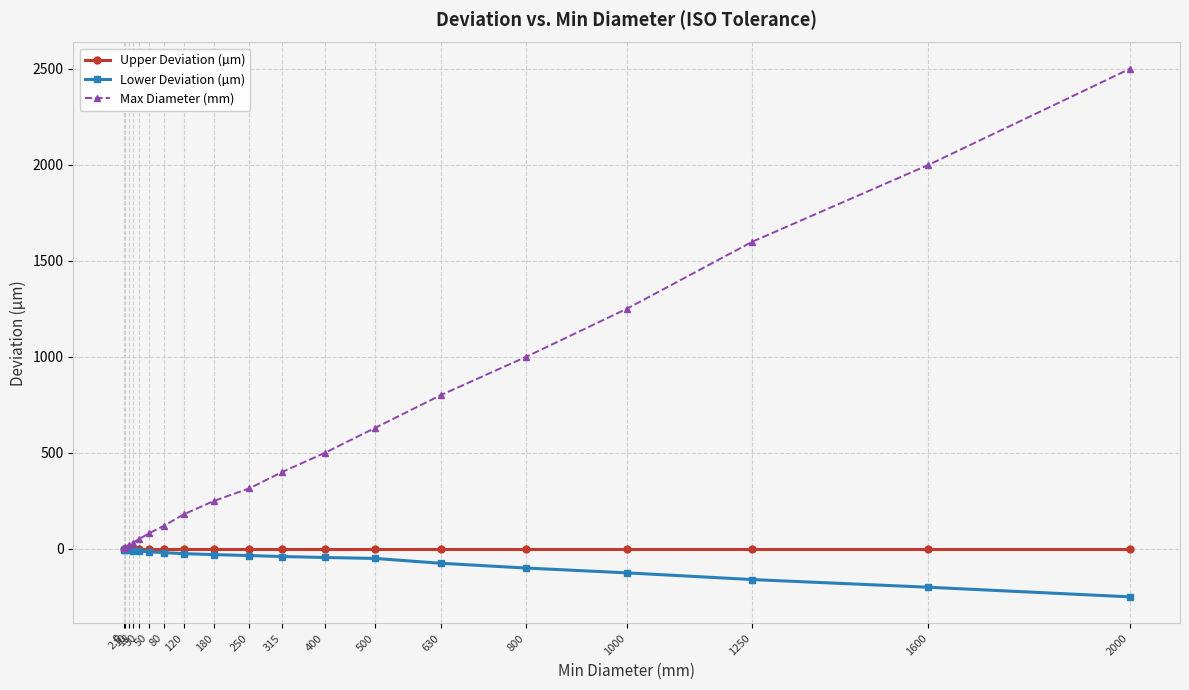

Which series has the largest range (max minus min)?

Max Diameter (mm)